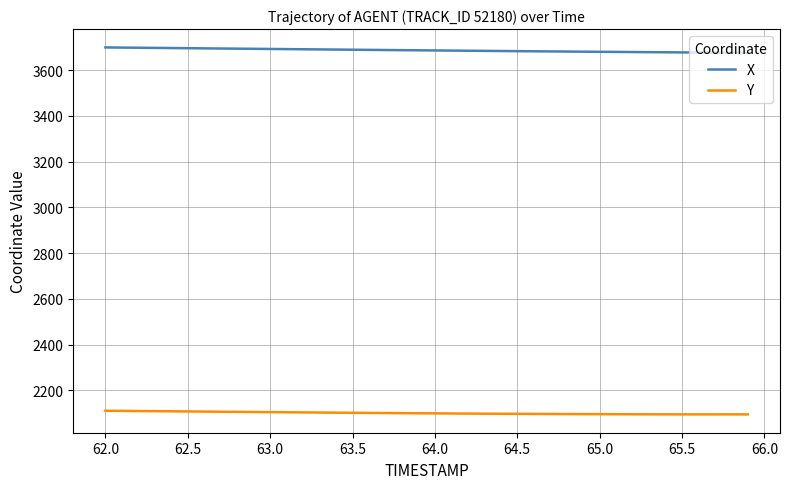

True or false: Y and X cross at least once.

False